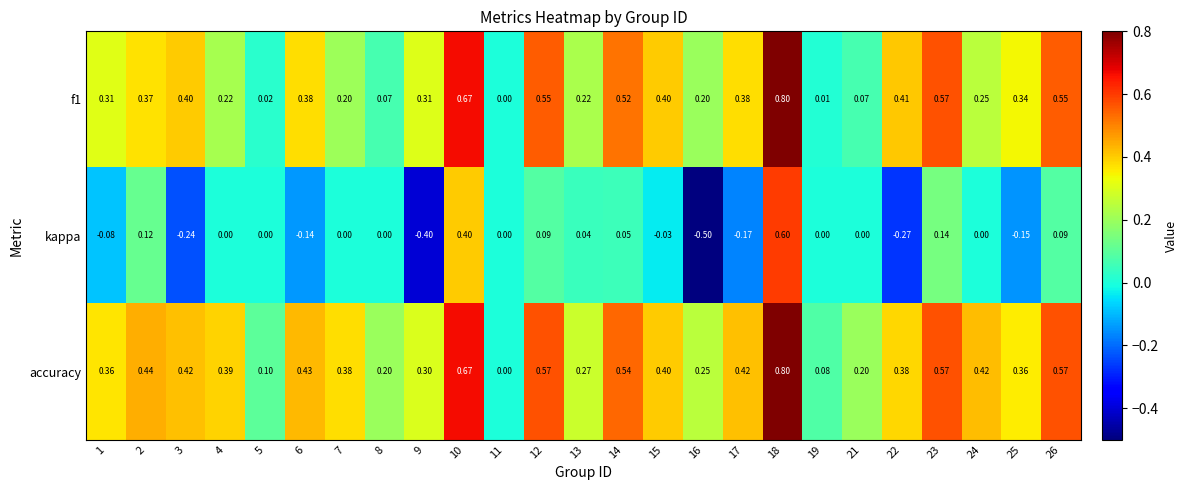

Which series changed the most between 4 and 11?

accuracy